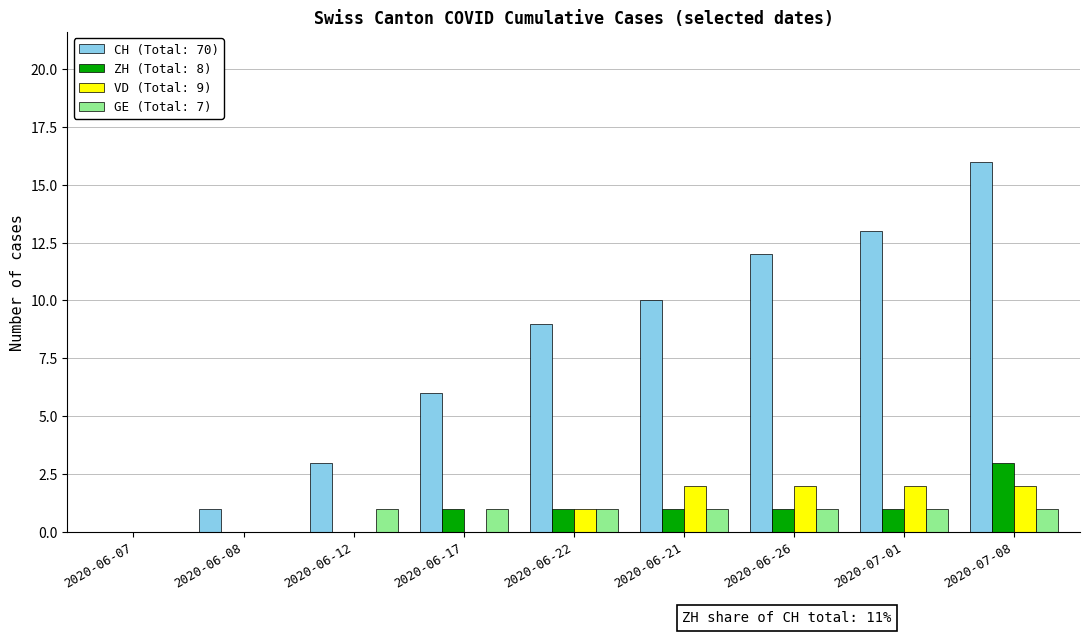

Reading left to right, what are all the values shown in this chart?

CH: 2020-06-07=0	2020-06-08=1	2020-06-12=3	2020-06-17=6	2020-06-22=9	2020-06-21=10	2020-06-26=12	2020-07-01=13	2020-07-08=16
ZH: 2020-06-07=0	2020-06-08=0	2020-06-12=0	2020-06-17=1	2020-06-22=1	2020-06-21=1	2020-06-26=1	2020-07-01=1	2020-07-08=3
VD: 2020-06-07=0	2020-06-08=0	2020-06-12=0	2020-06-17=0	2020-06-22=1	2020-06-21=2	2020-06-26=2	2020-07-01=2	2020-07-08=2
GE: 2020-06-07=0	2020-06-08=0	2020-06-12=1	2020-06-17=1	2020-06-22=1	2020-06-21=1	2020-06-26=1	2020-07-01=1	2020-07-08=1